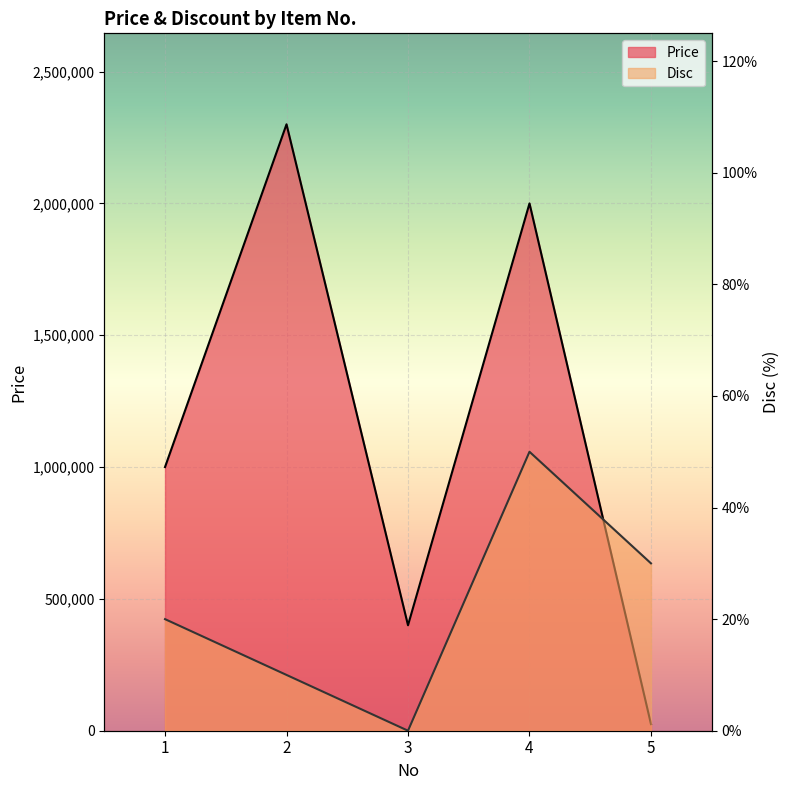

How many lines are shown in the chart?

2